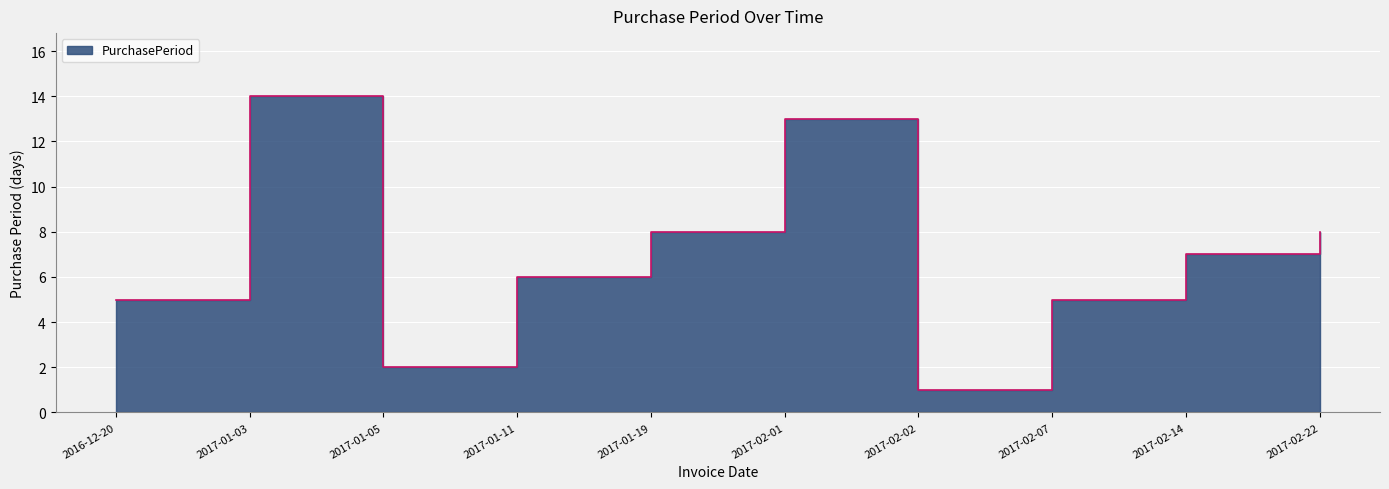

List the labels in order of value, smallest first.

2017-02-02, 2017-01-05, 2016-12-20, 2017-02-07, 2017-01-11, 2017-02-14, 2017-01-19, 2017-02-22, 2017-02-01, 2017-01-03